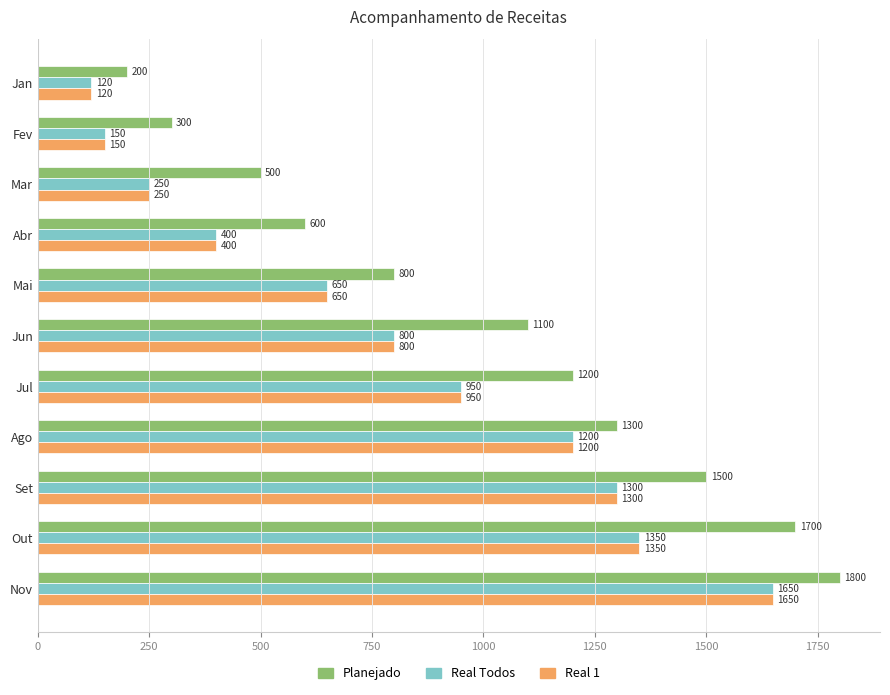

Is it true that Real Todos equals 1120 at Mai?

False